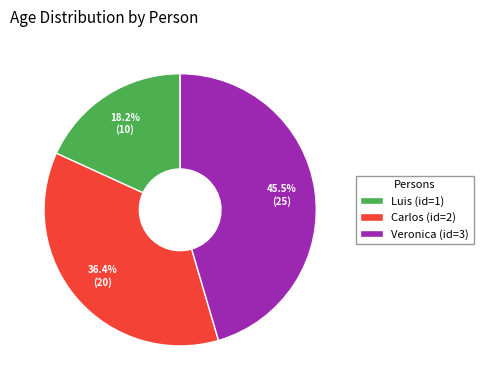

How many segments does this pie chart have?

3